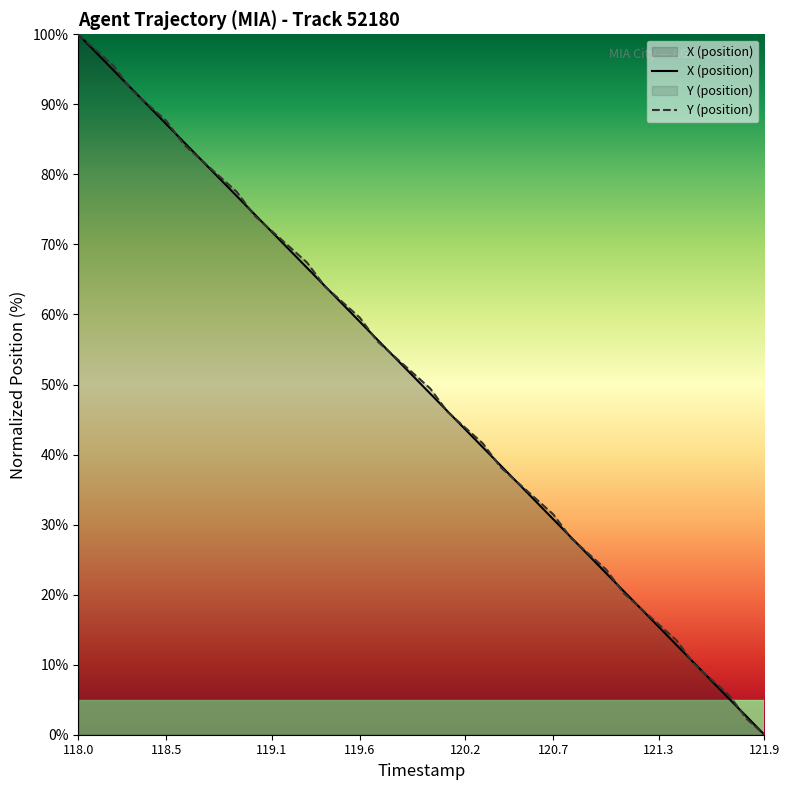

How many categories are shown in the chart?

40